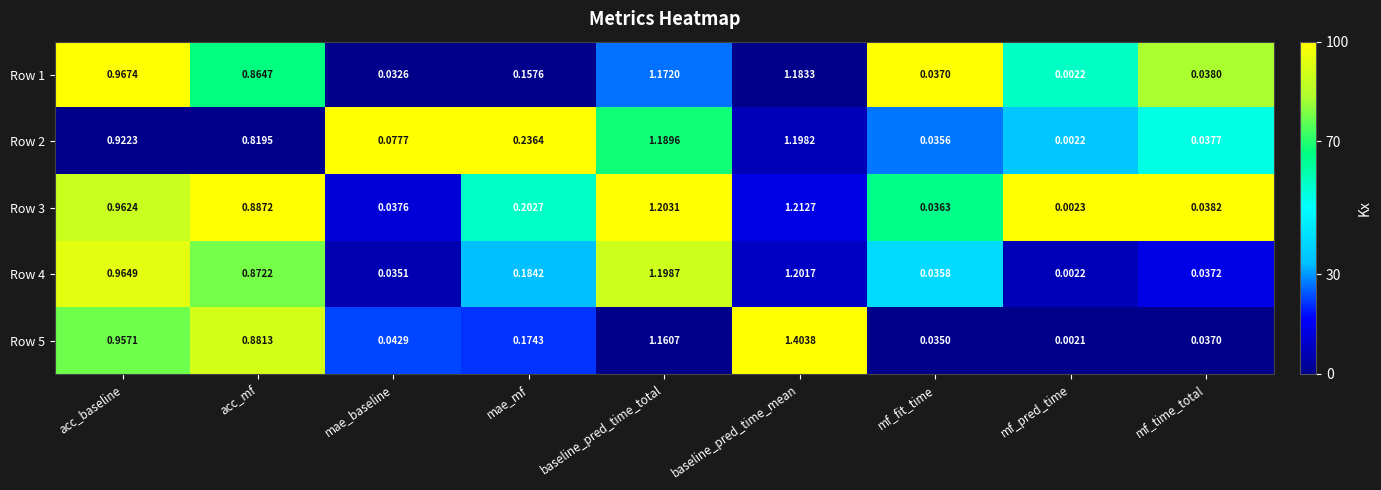

What is the greatest value displayed?

1.4